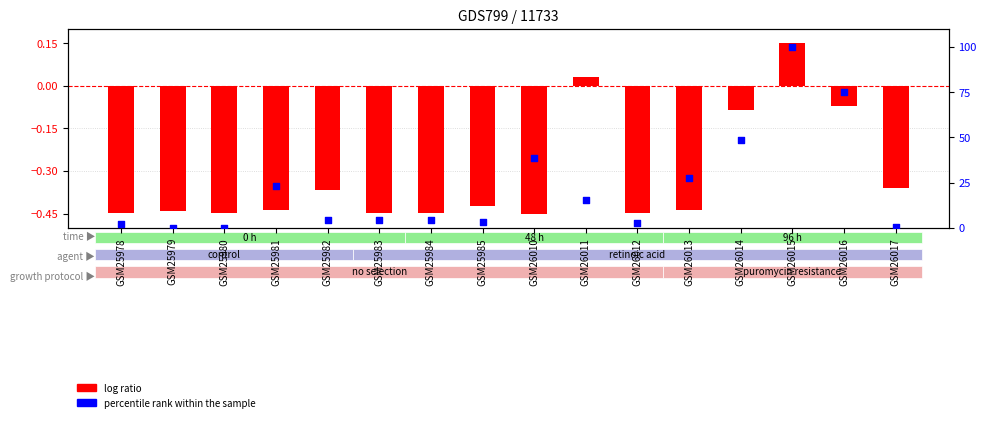

Which series has the largest total across all categories?

percentile rank within the sample